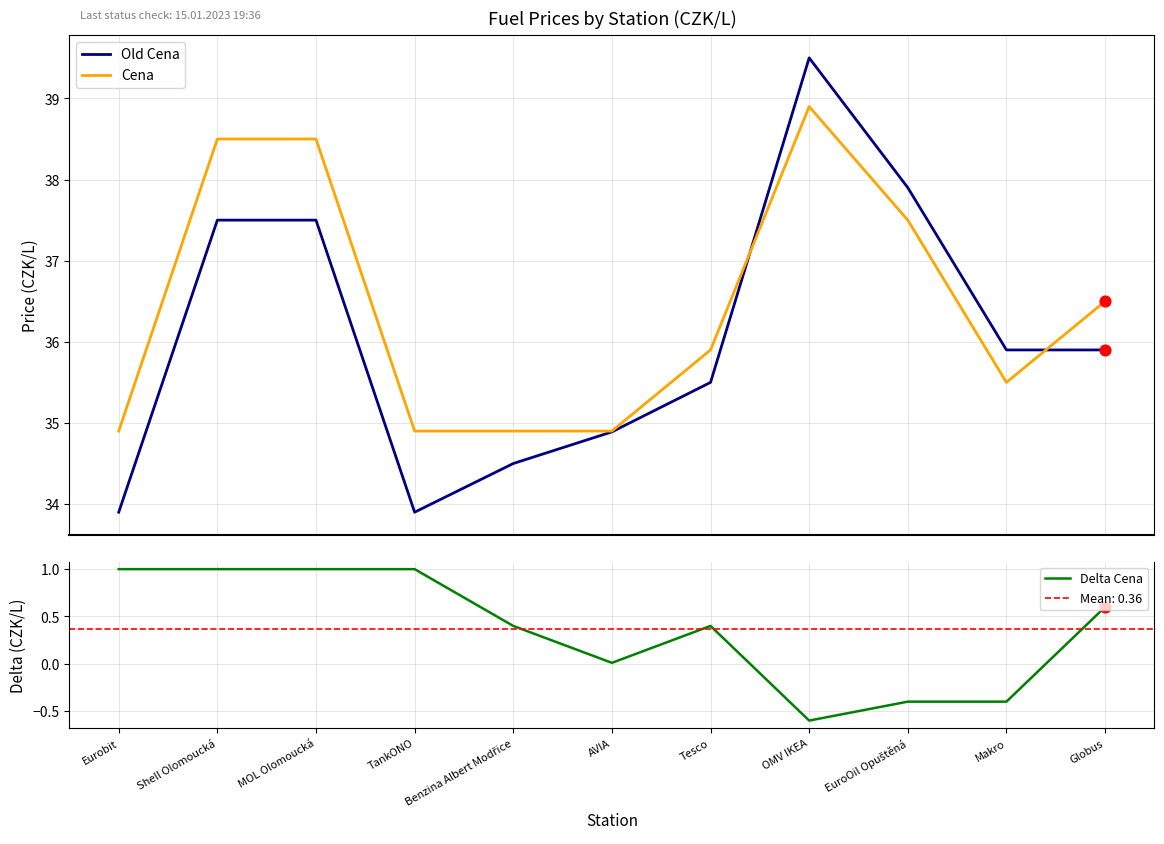

At which category is the sum across all series the highest?

OMV IKEA